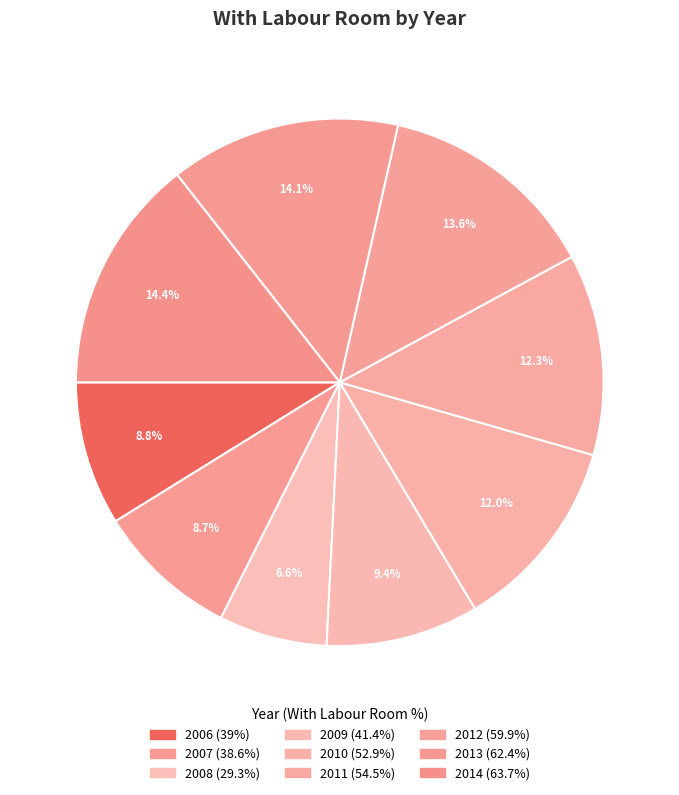

What is the total percentage of 2008 and 2010?

18.6%